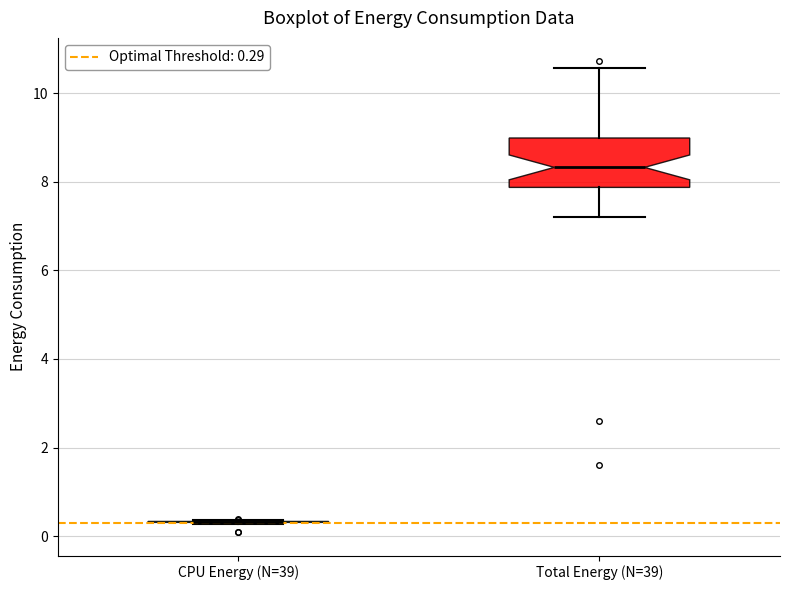

Reading left to right, read every box against the y-axis: the position of its median line, the range the box covers, and the ends of its whiskers. The values are not printed on the chart, so give them approximately, as read against the axis.

CPU Energy (N=39): box collapsed to a line at 0.4, whiskers 0.2 to 0.4
Total Energy (N=39): median 8.4, box 7.8 to 9.0, whiskers 7.2 to 10.6